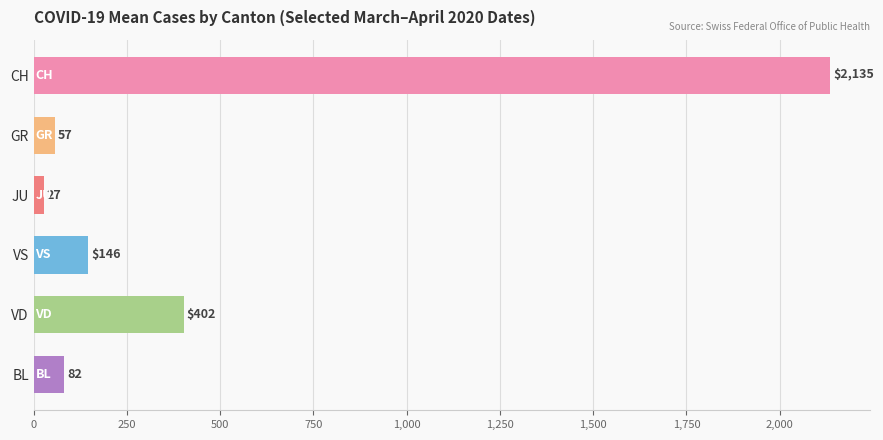

What is the ratio of the value at VS to the value at BL?

1.8